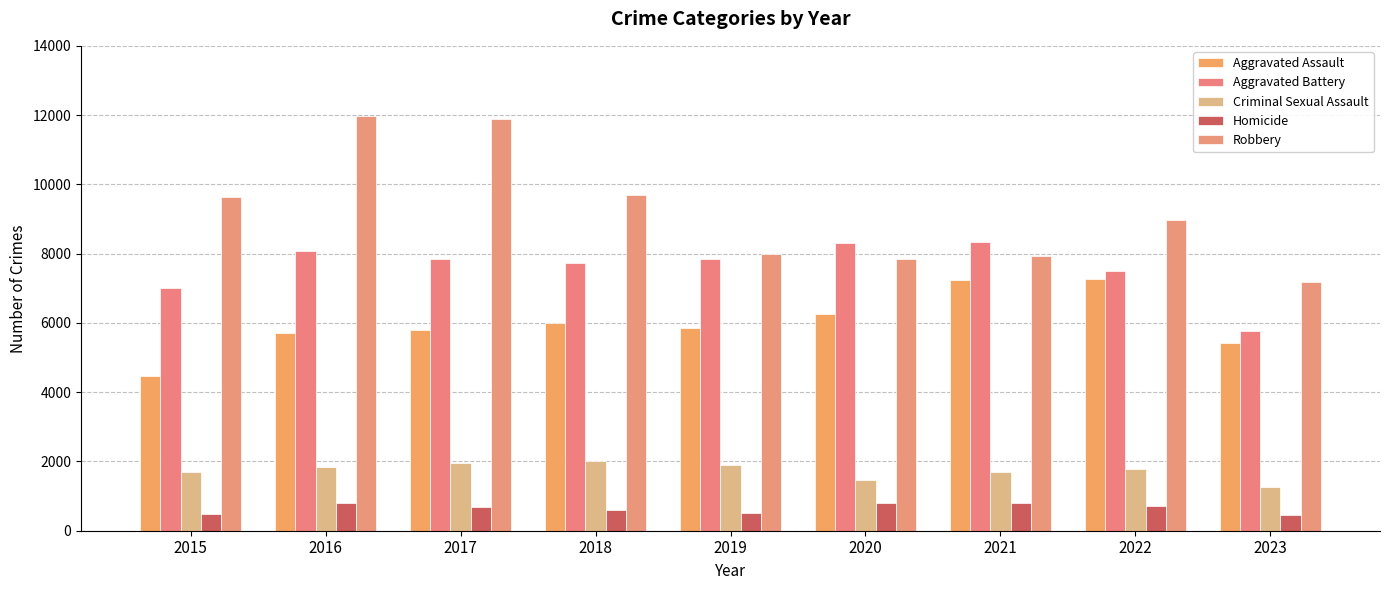

What are all the series names shown in the legend?

Aggravated Assault, Aggravated Battery, Criminal Sexual Assault, Homicide, Robbery